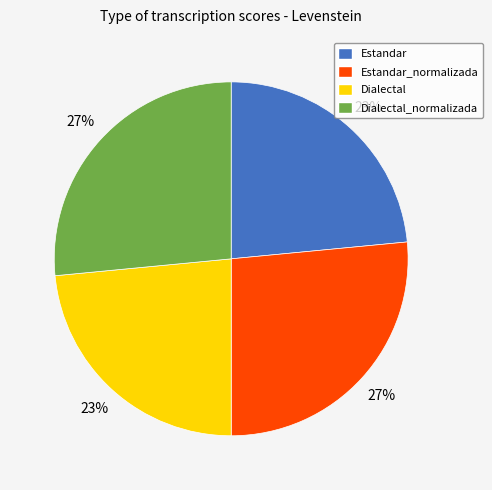

Does Dialectal represent more than half of the total?

No